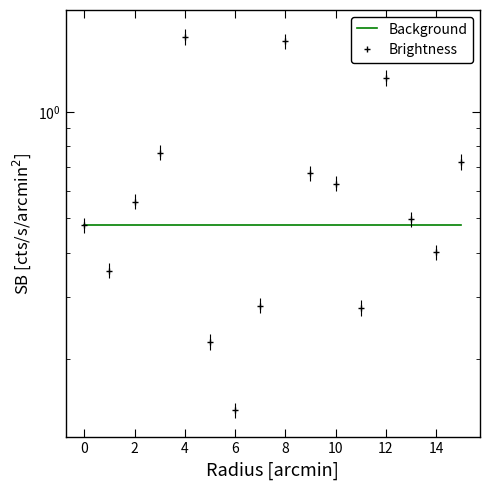

True or false: Background has a value of 0.6 at 15.

False